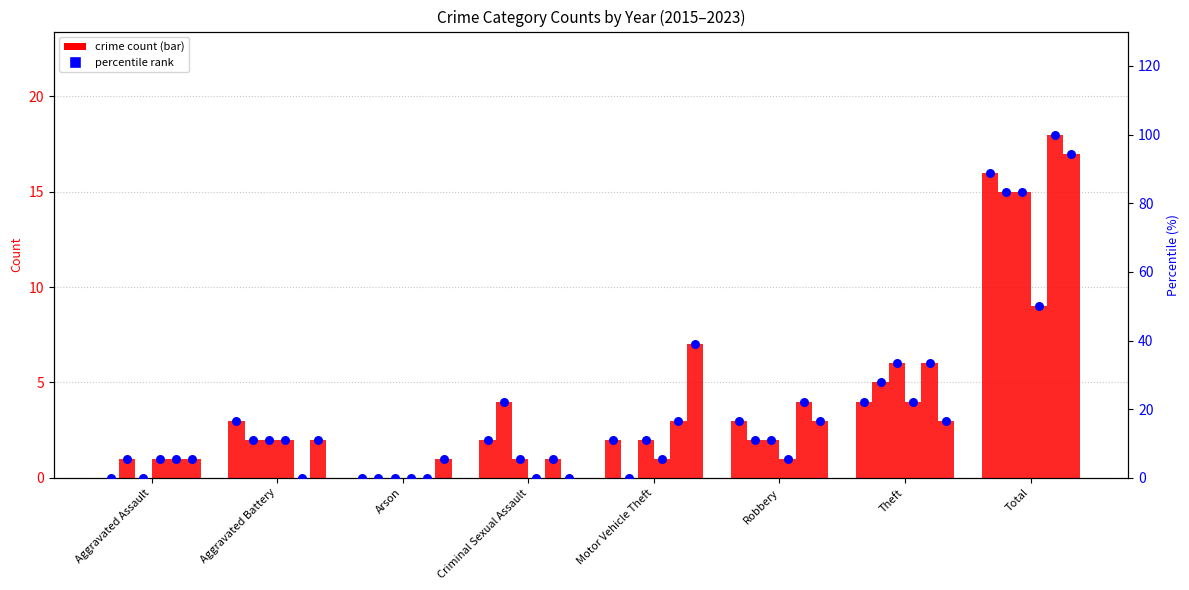

At how many categories does at least one series exceed 3?

5